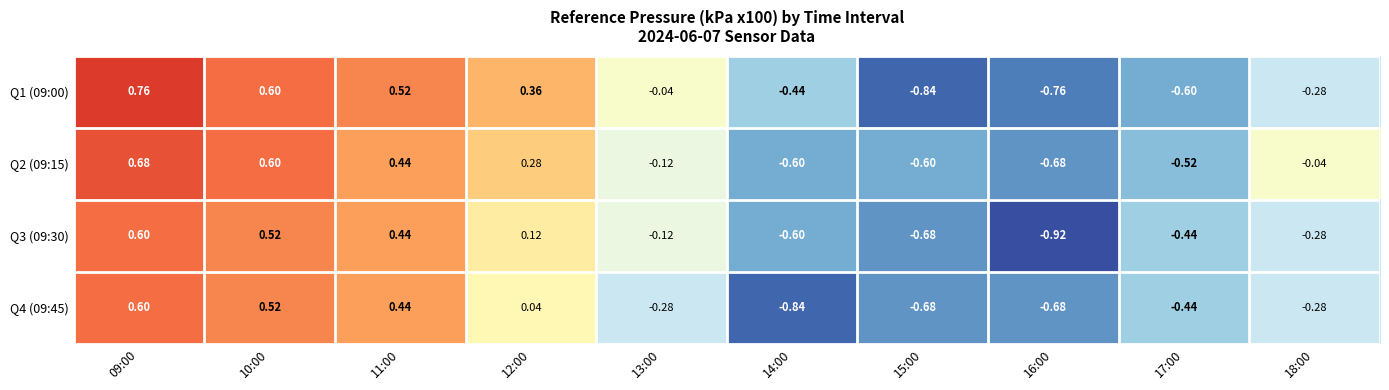

What is the total value across all series at 10:00?

2.2